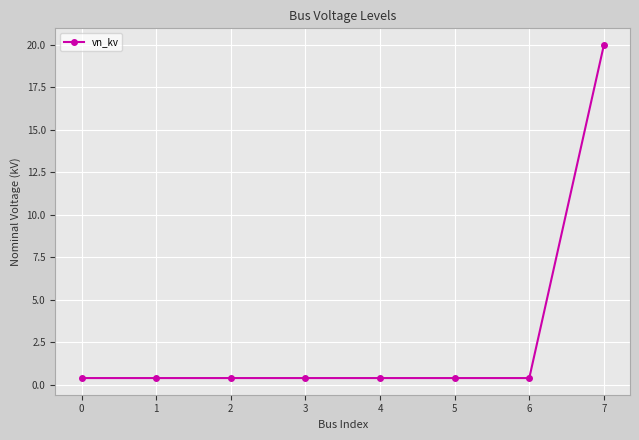

What is the sum of the values at 2 and 4?

0.8